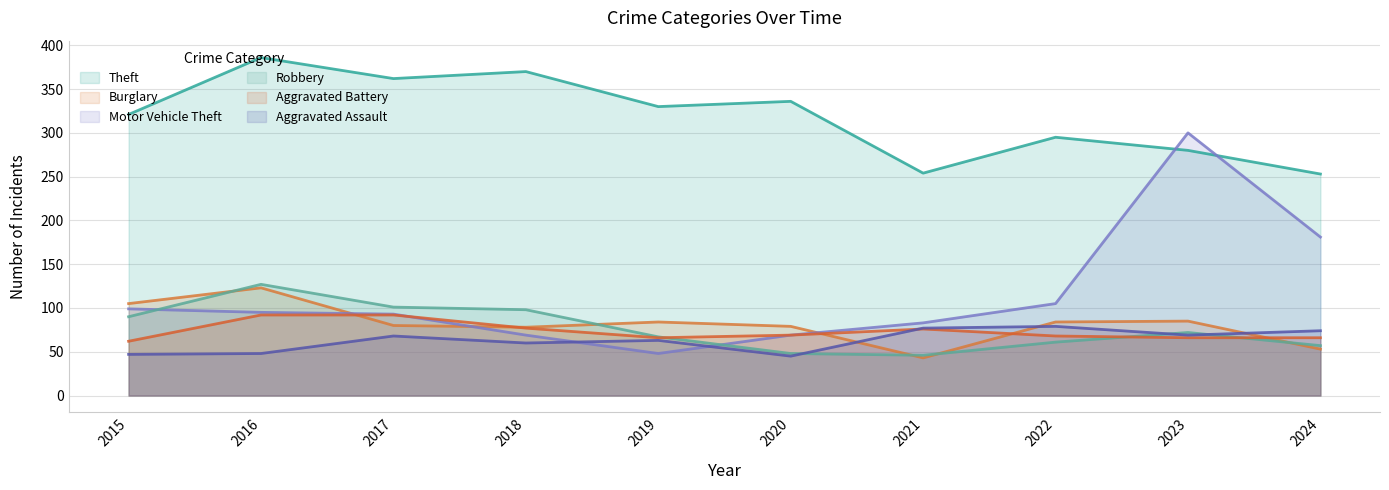

What is the total value across all series at 2023?

872